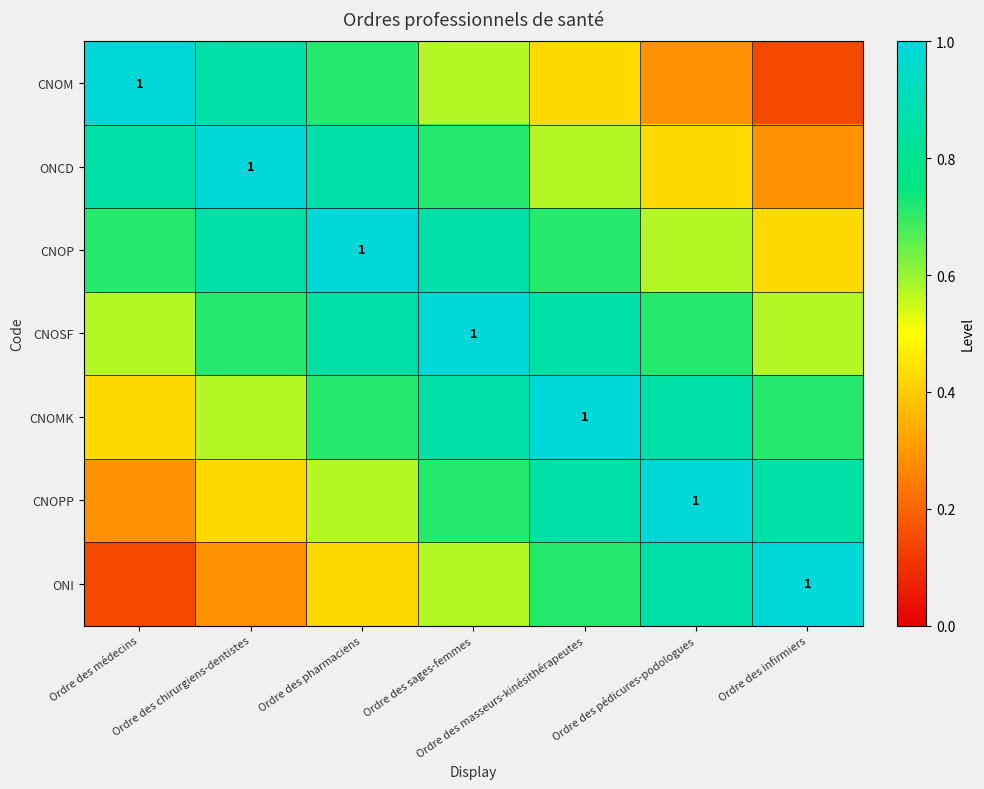

What is the sum of the ONI values at Ordre des pharmaciens and Ordre des pédicures-podologues?

1.3